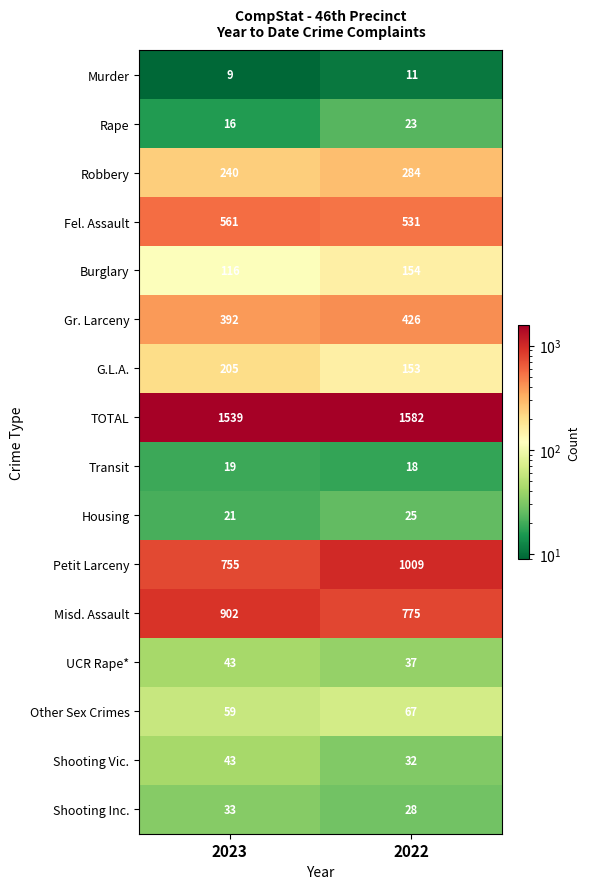

At which label does Other Sex Crimes reach its minimum?

2023